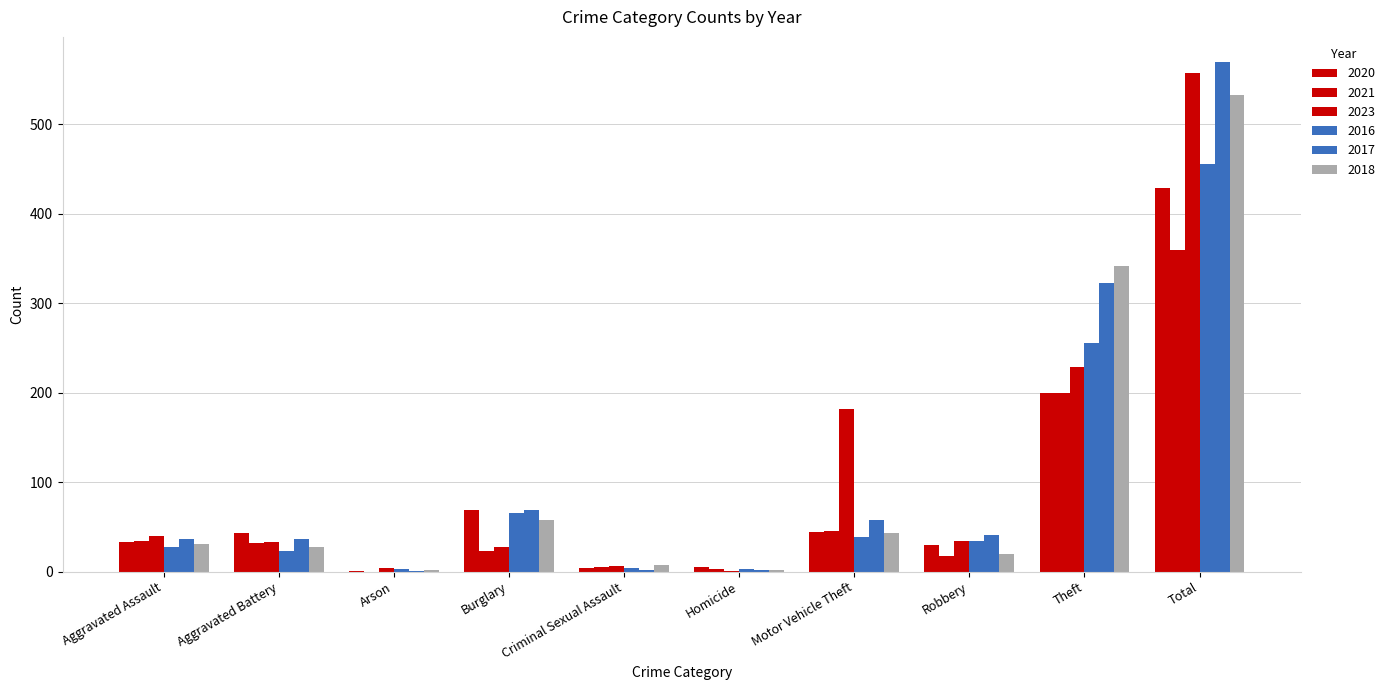

Count the number of categories in the chart.

10